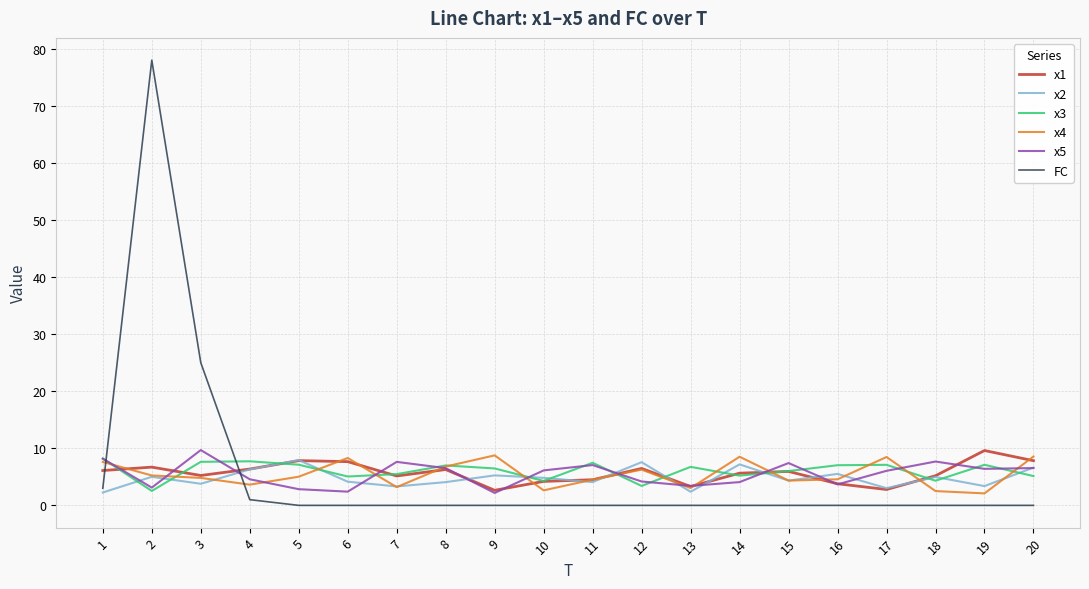

What is the total value across all series at 6?

27.6